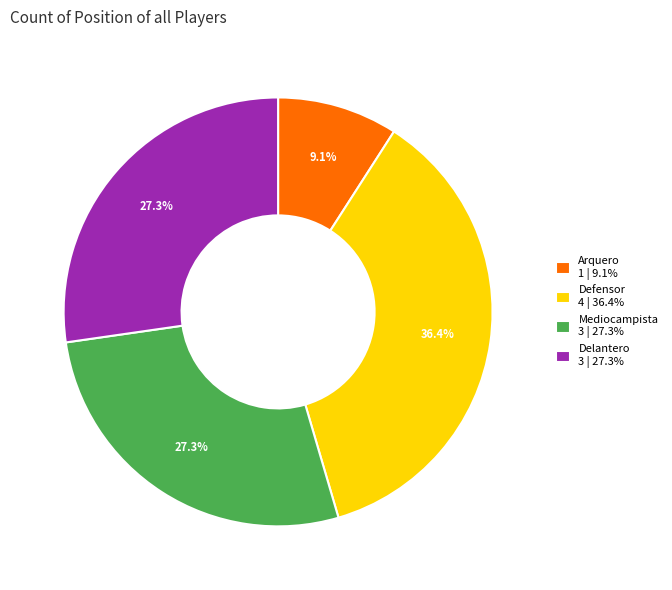

Combined, do Arquero 1 | 9.1% and Defensor 4 | 36.4% account for over 50%?

No